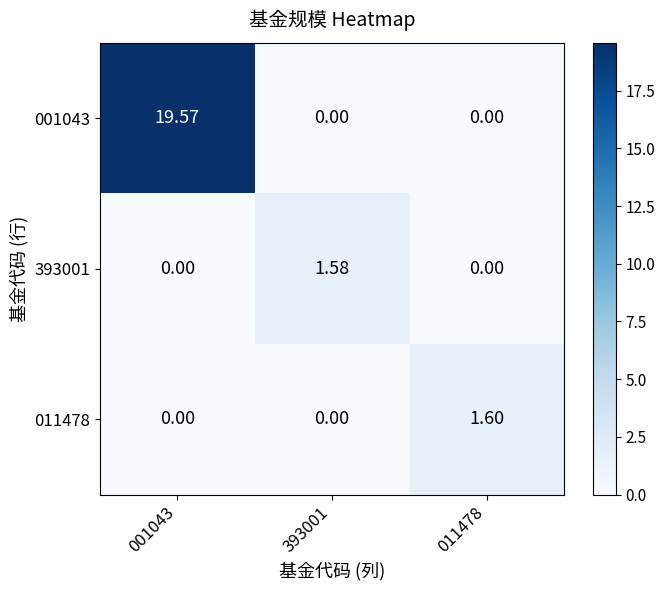

Is the value of 011478 at 011478 greater than the value of 001043 at 001043?

No